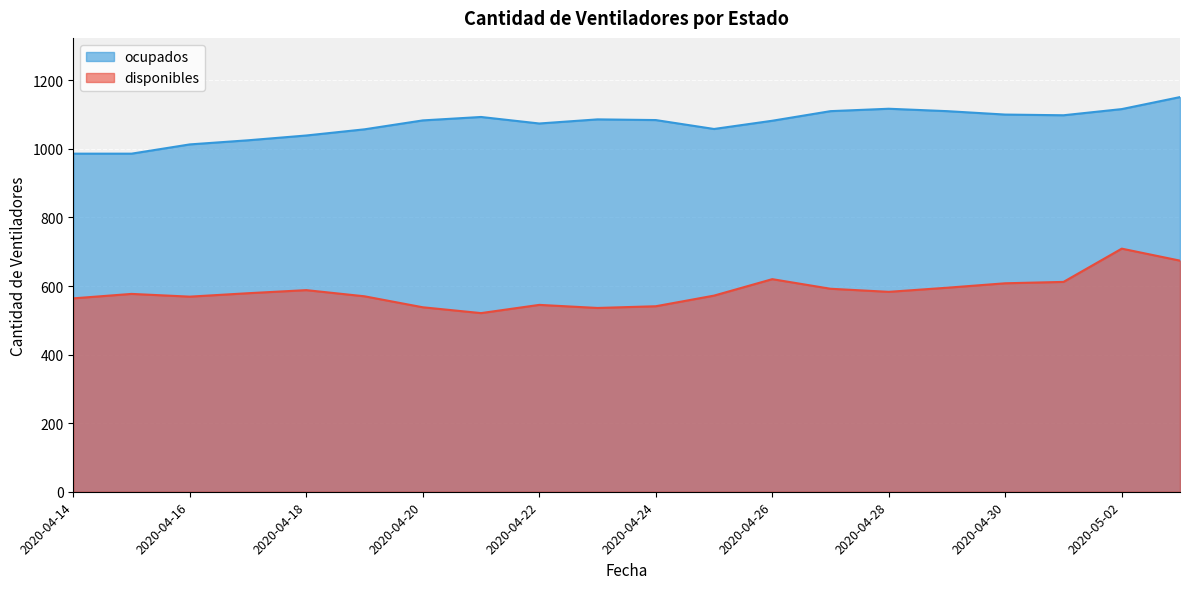

True or false: ocupados and disponibles cross at least once.

False